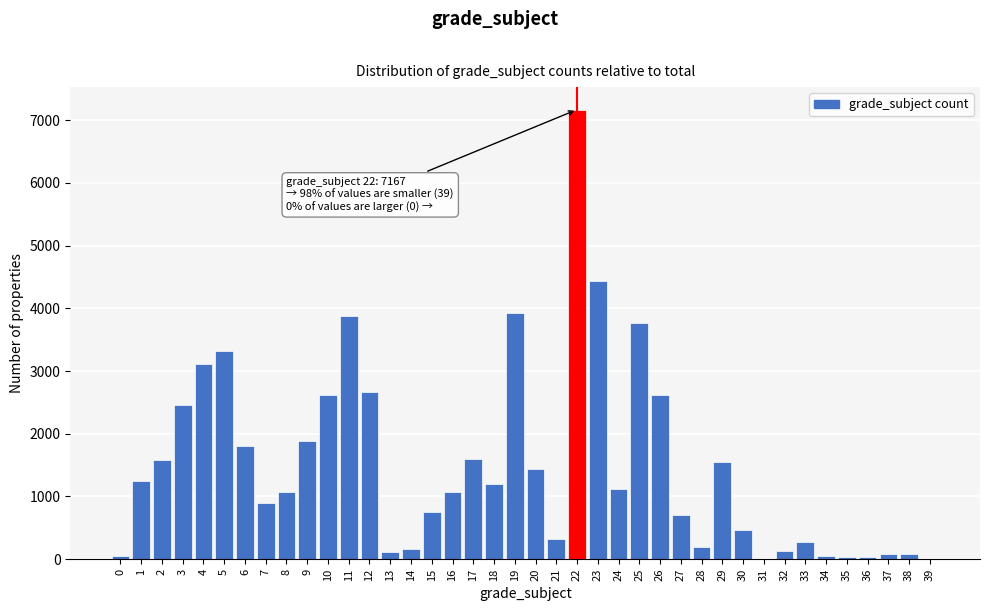

What is the sum of all values?

59937